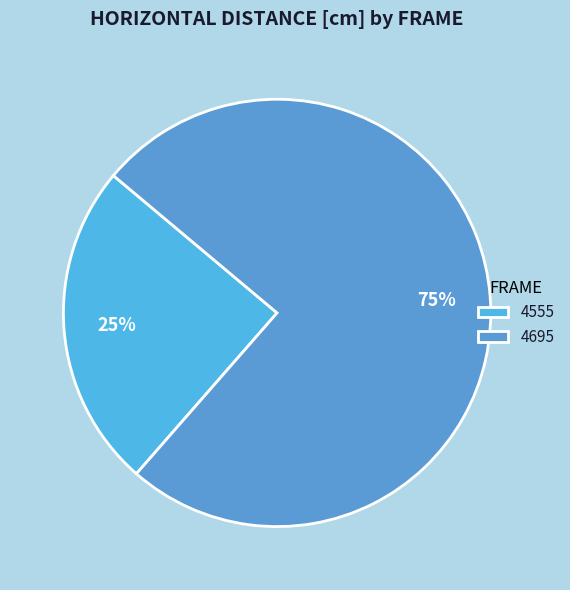

Does 4695 account for over 50% of the chart?

Yes